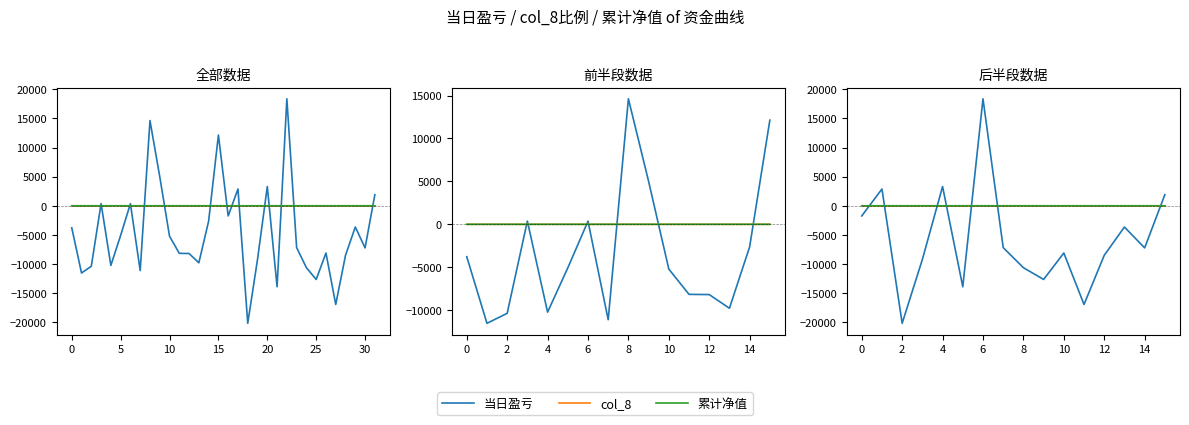

Where is the first local minimum for 累计净值?

10